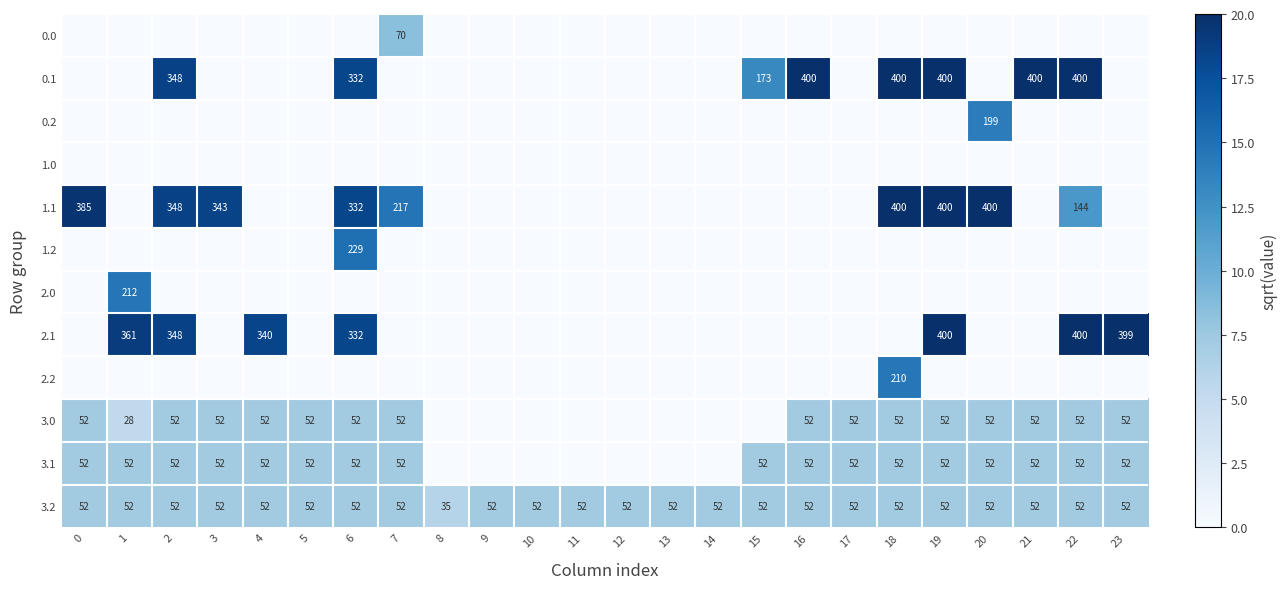

Is it true that 0.1 equals 148 at 16?

False